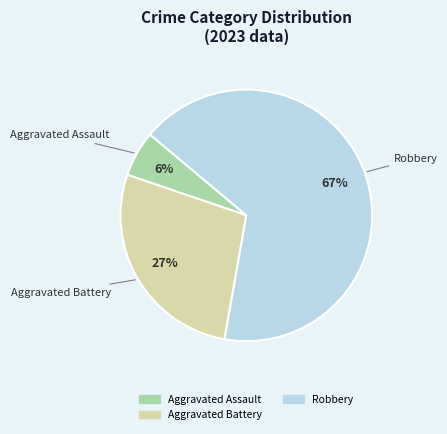

Does any single category account for the majority?

Yes